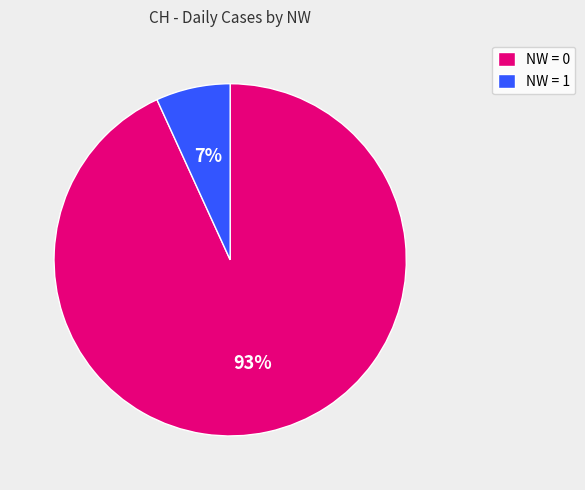

How many segments does this pie chart have?

2